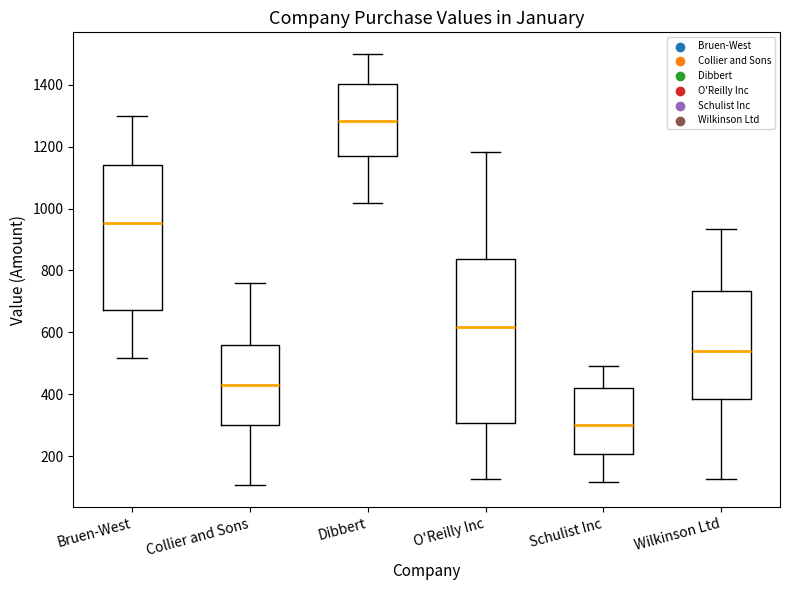

Where does the upper whisker of the box for Collier and Sons end on the y-axis? The values are not printed on the chart, so give them approximately, as read against the axis.

760